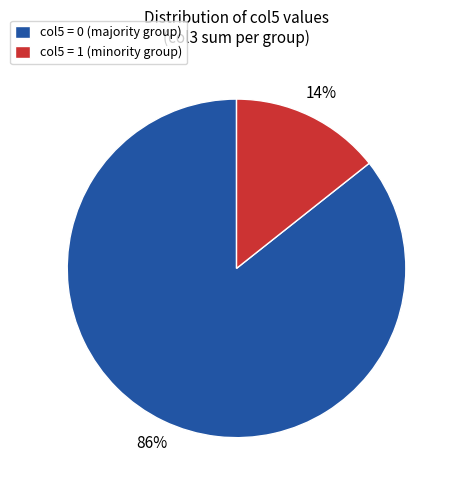

Do col5 = 0 (majority group) and col5 = 1 (minority group) together represent more than half of the pie?

Yes